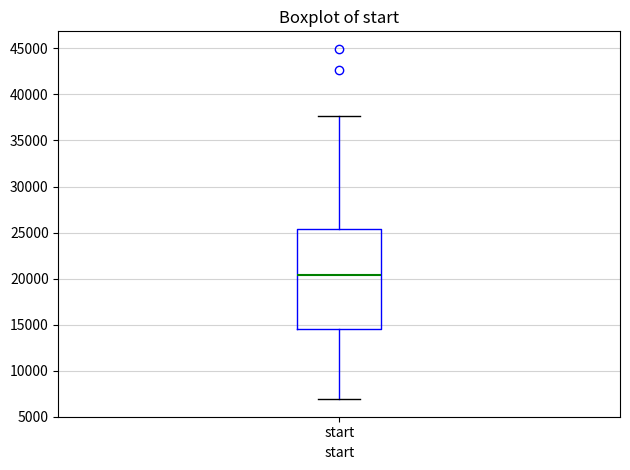

Transcribe this box plot: give where the median line is, the range the box spans, and where the two whiskers end, as read against the y-axis. The values are not printed on the chart, so give them approximately, as read against the axis.

median 20500, box 14500 to 25500, whiskers 7000 to 37500